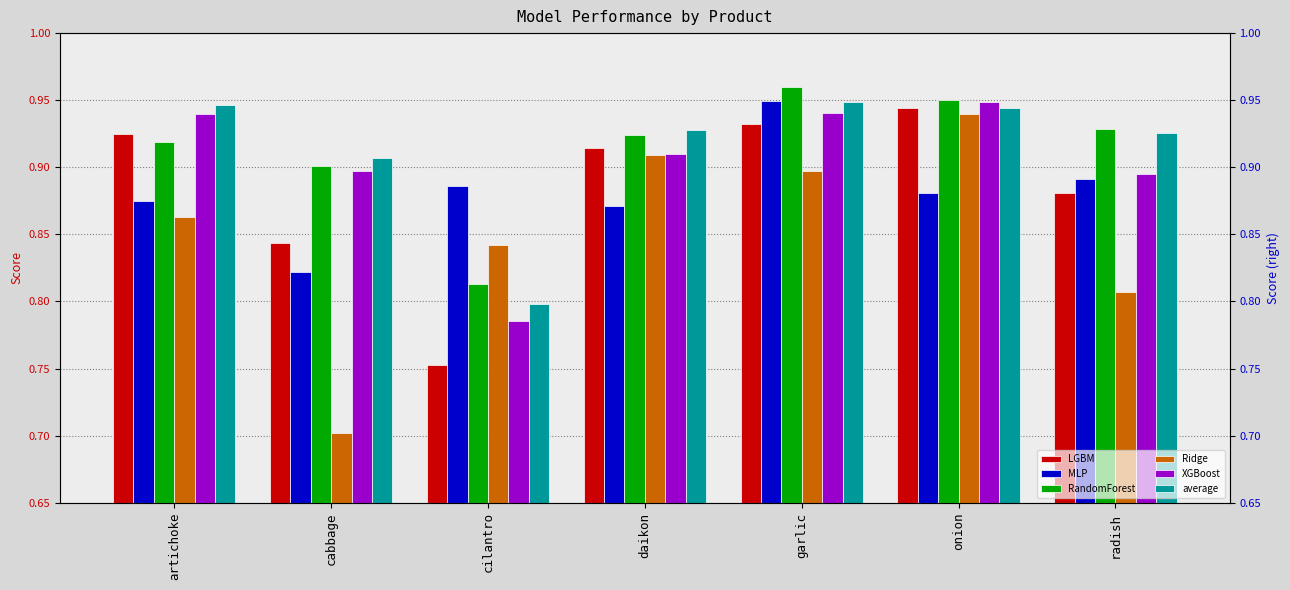

What is the average value of the LGBM series?

0.9